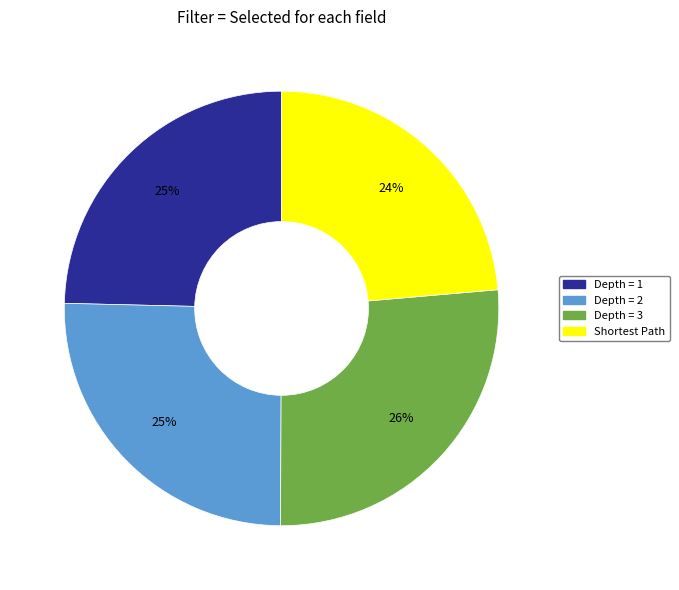

Is Depth = 2 the majority of the pie?

No